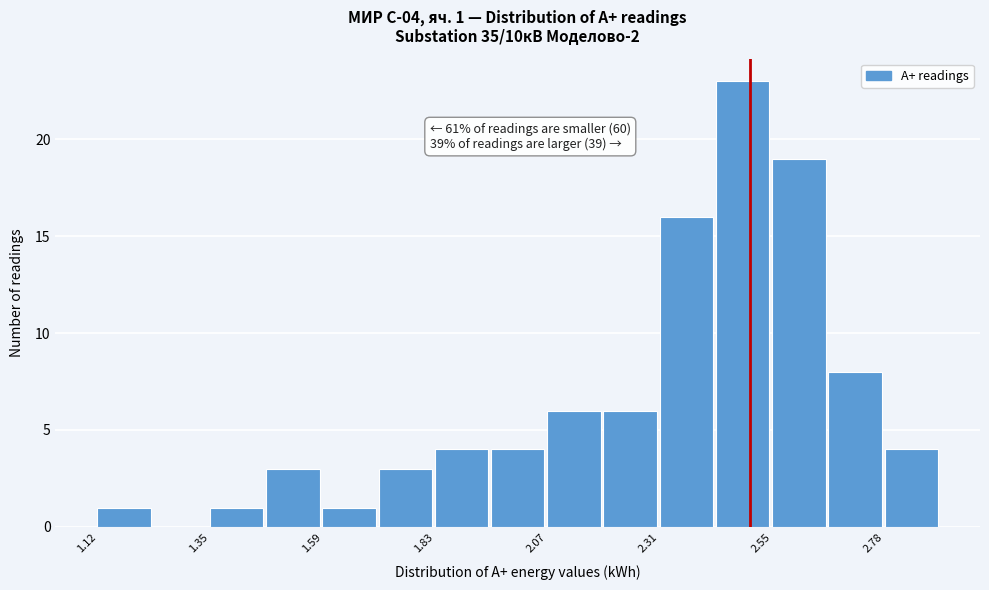

Read against the x-axis, roughly where is the centre of the tallest bar?

2.50